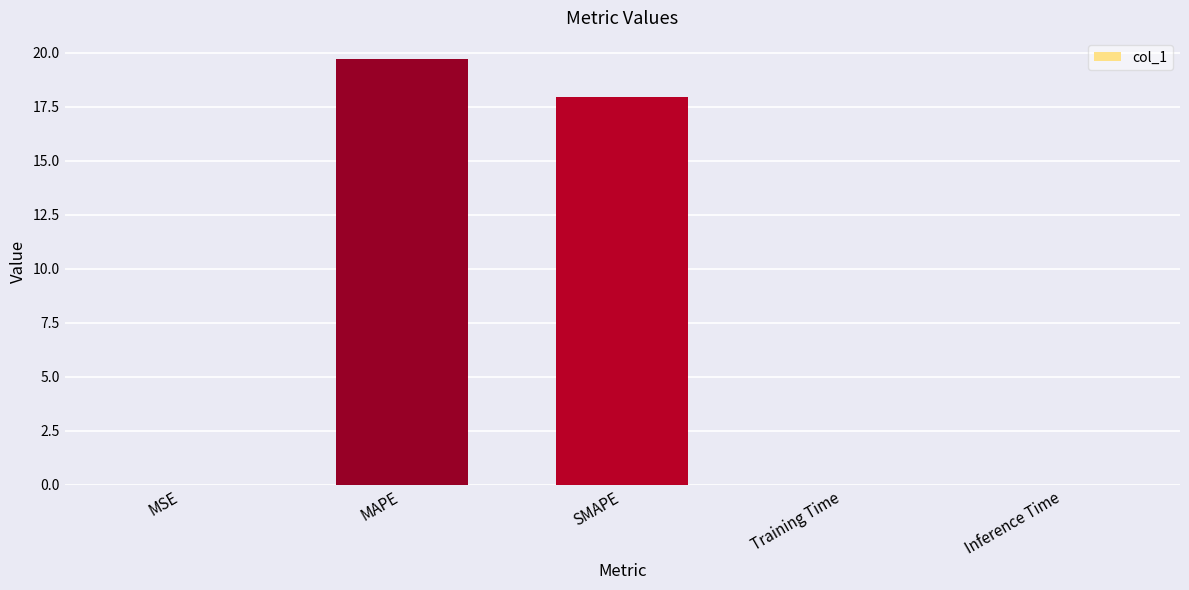

Read the value at MAPE.

19.7